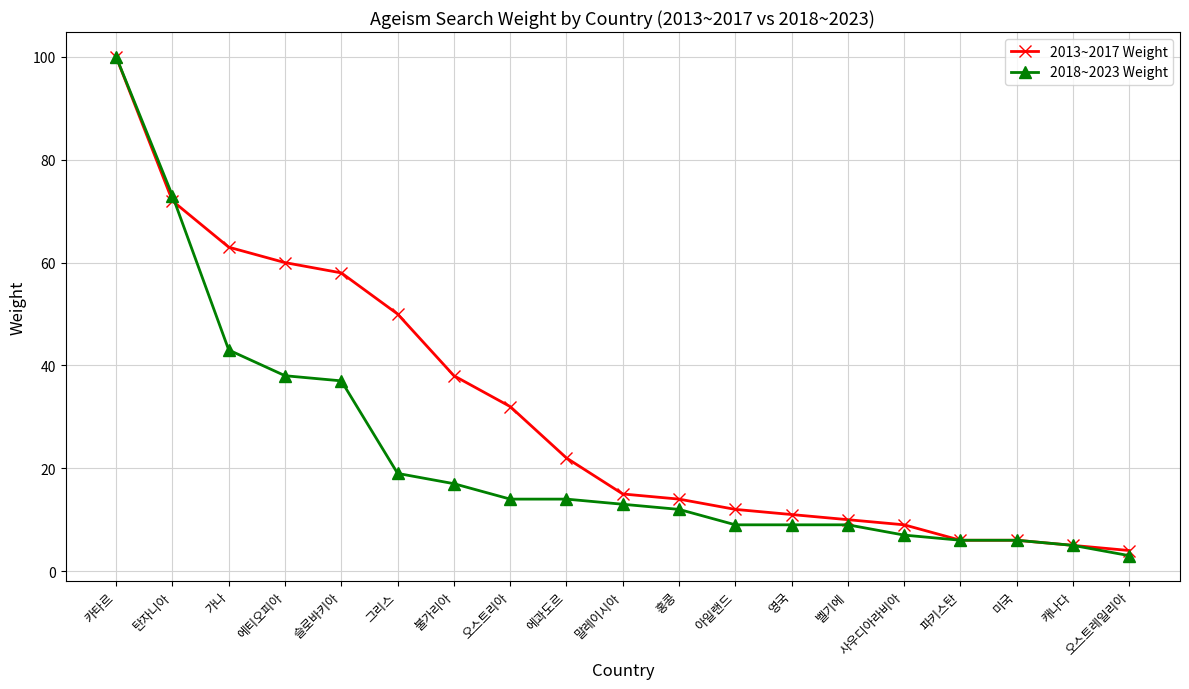

Reading left to right, transcribe all the data shown in this chart.

2013~2017 Weight: 100	72	63	60	58	50	38	32	22	15	14	12	11	10	9	6	6	5	4
2018~2023 Weight: 100	73	43	38	37	19	17	14	14	13	12	9	9	9	7	6	6	5	3